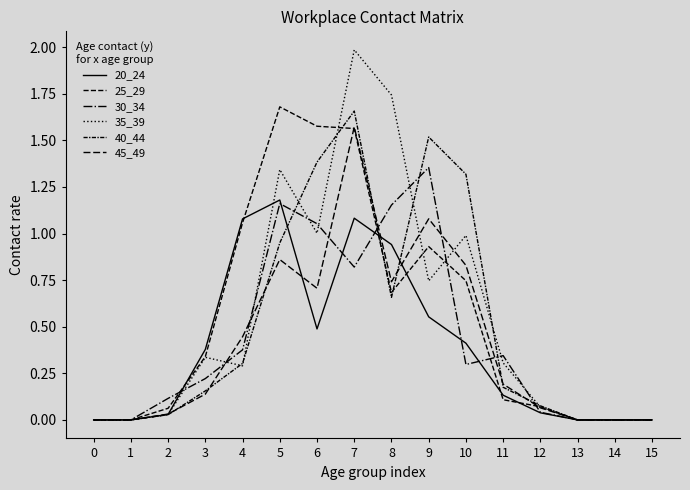

At which category is the sum across all series the highest?

7